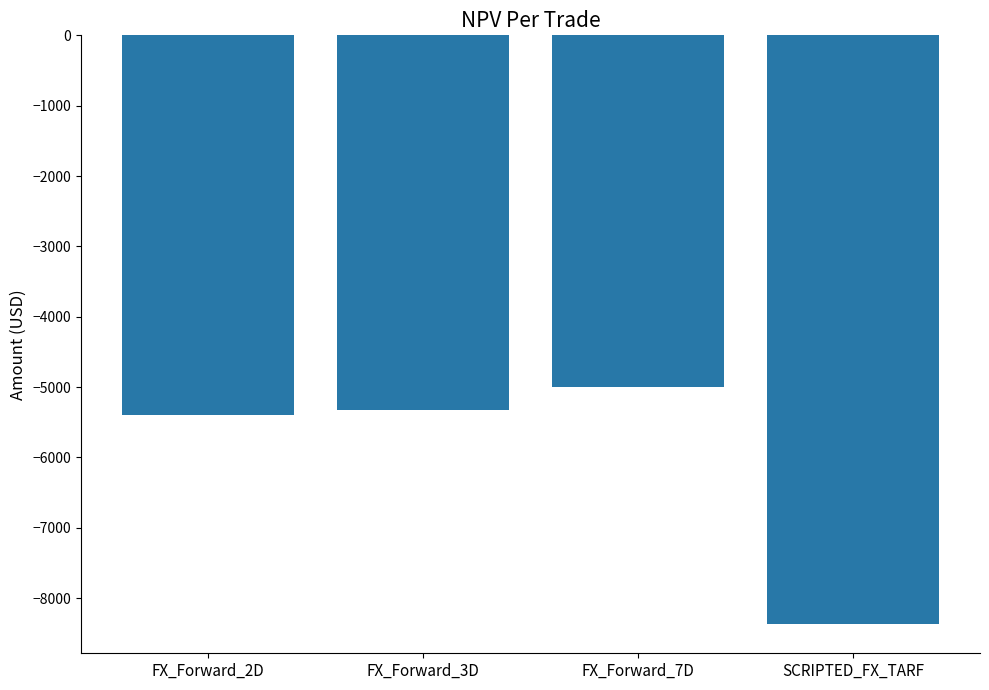

What is the sum of the values at FX_Forward_2D and FX_Forward_7D?

-10394.6